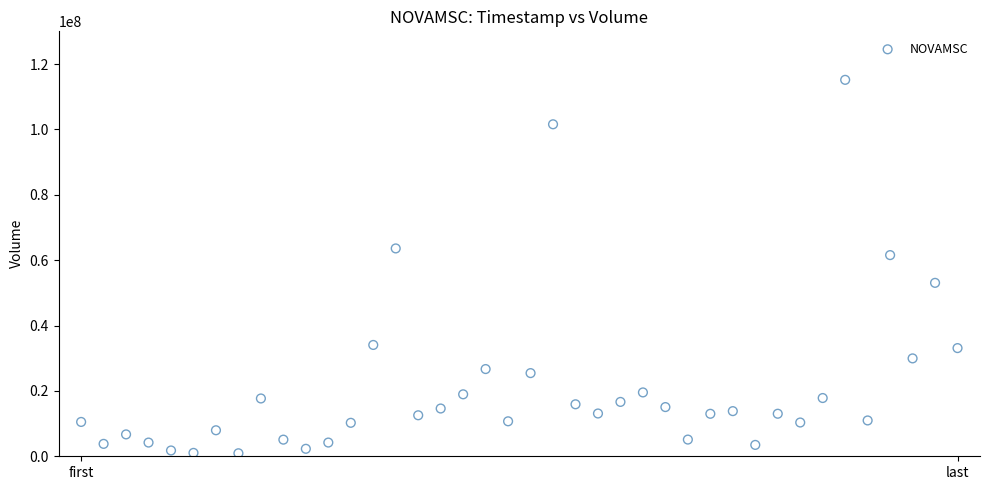

What Y value in the scatter plot is closest to 58041000?

61544100